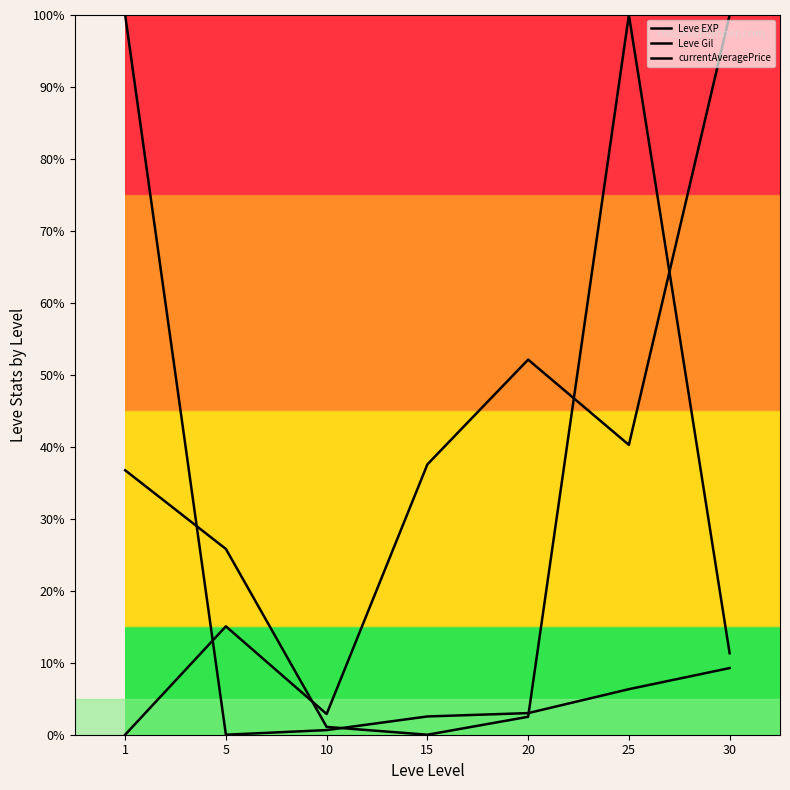

How many lines are shown in the chart?

3